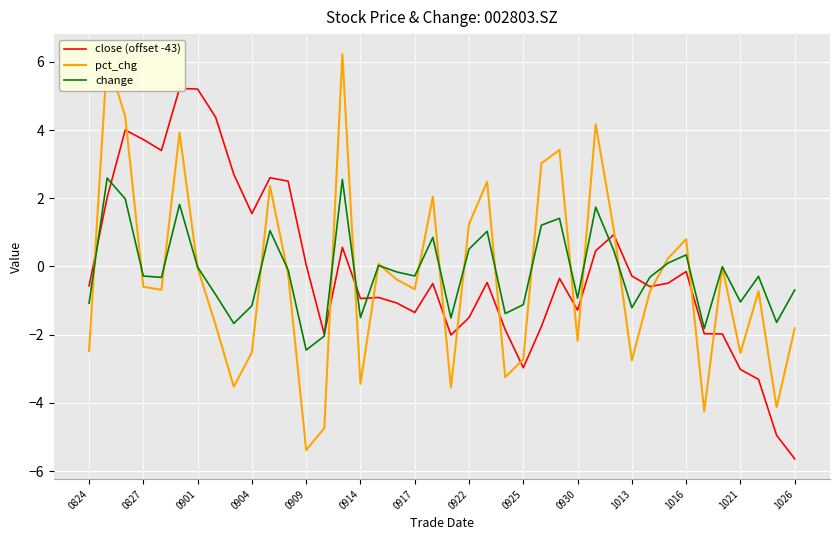

How many values in the change series exceed 0?

15